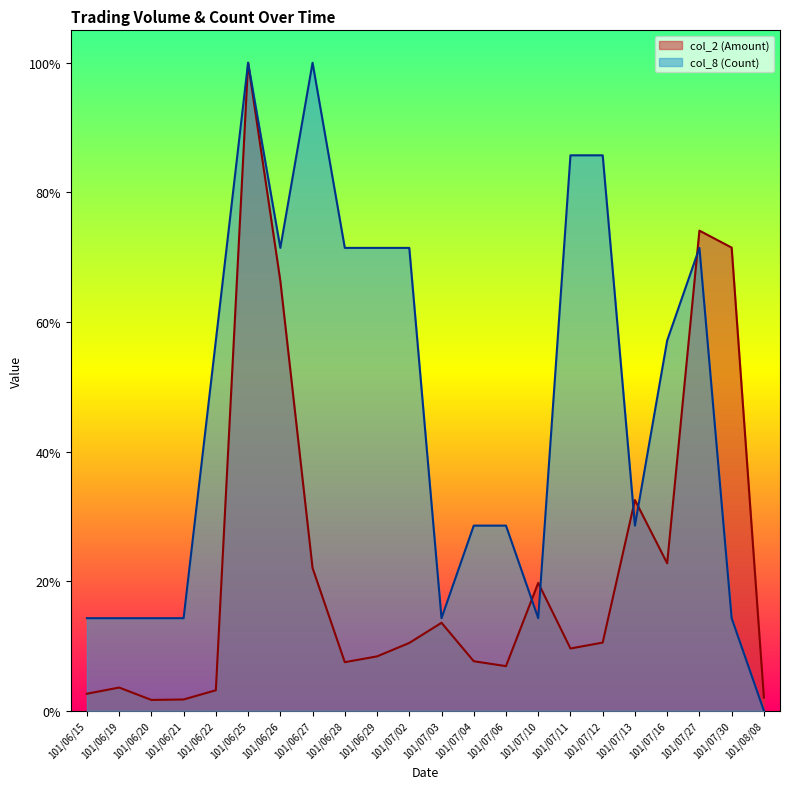

The value of col_8 (Count) at 101/07/11 is 0.9. True or false?

True